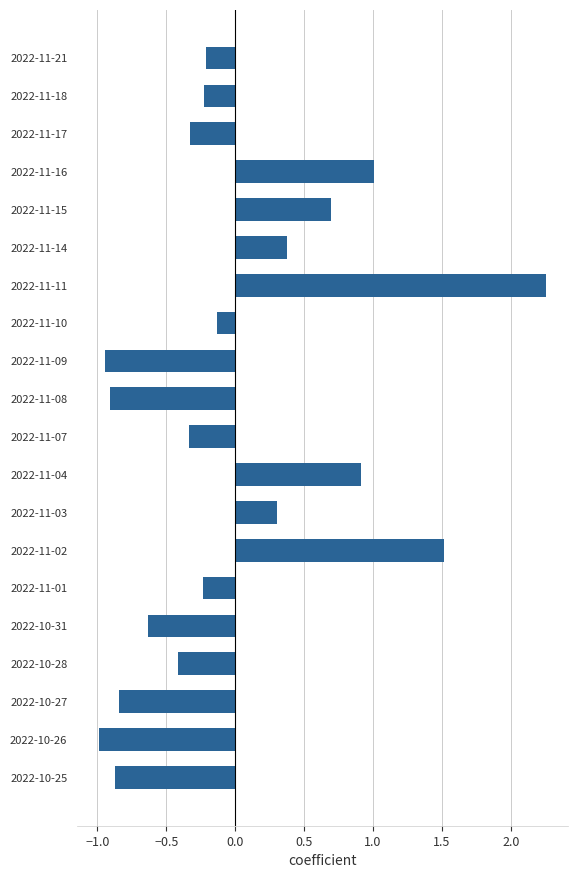

True or false: the data shows 0.9 at 2022-11-04.

True